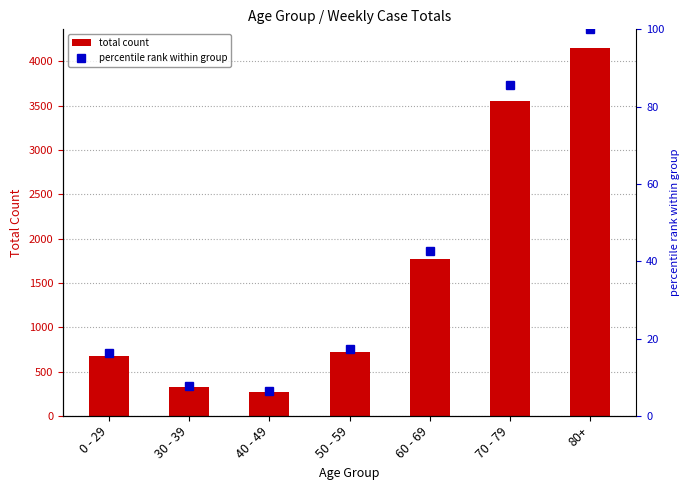

What is the spread (max minus min) of values at 80+?

4053.0